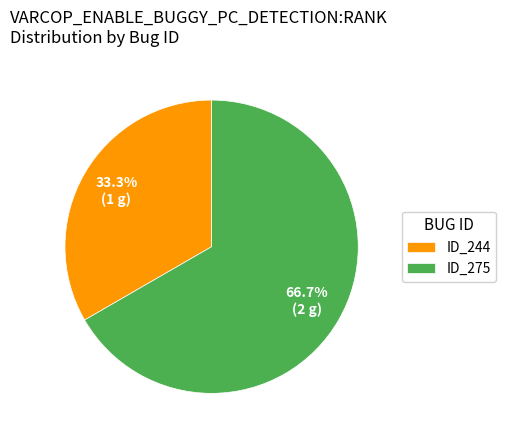

Rank the categories by value from lowest to highest.

ID_244, ID_275